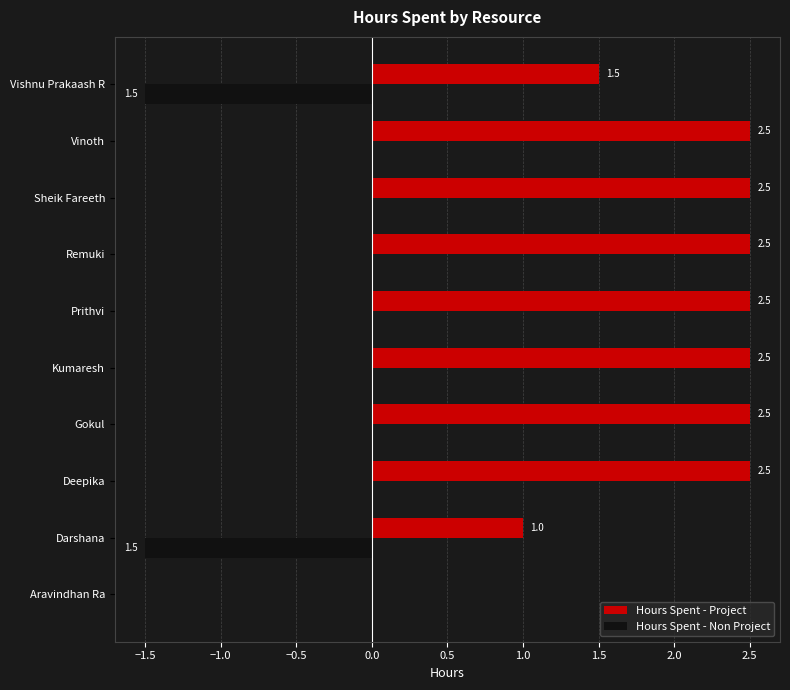

The value of Hours Spent - Non Project at Darshana is -1.5. True or false?

True